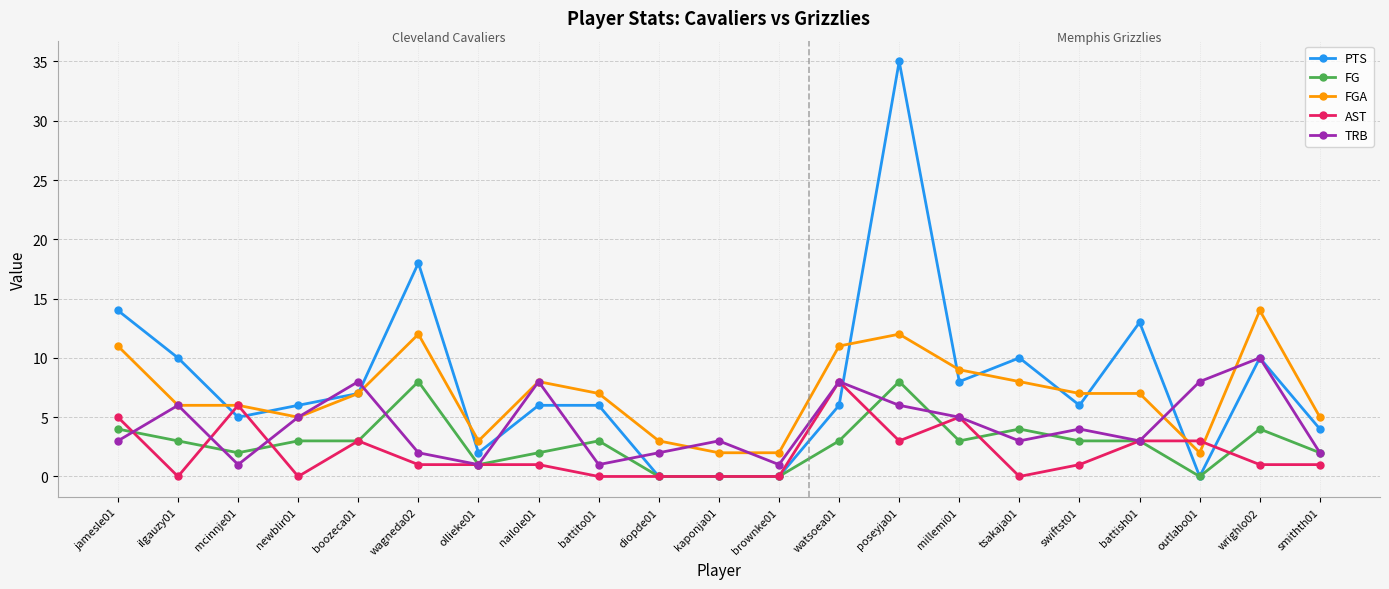

Is the value of FG at outlabo01 greater than the value of TRB at wagneda02?

No